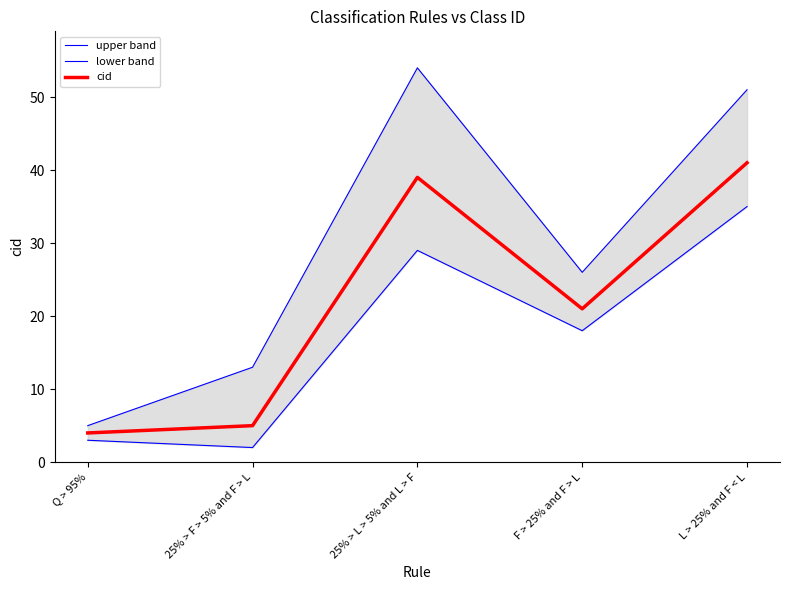

At which category does the chart reach its peak across all series?

25% > L > 5% and L > F